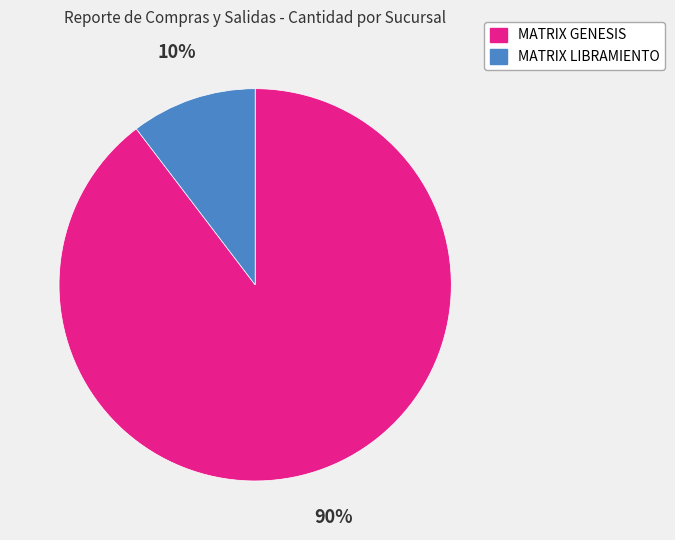

How many segments does this pie chart have?

2